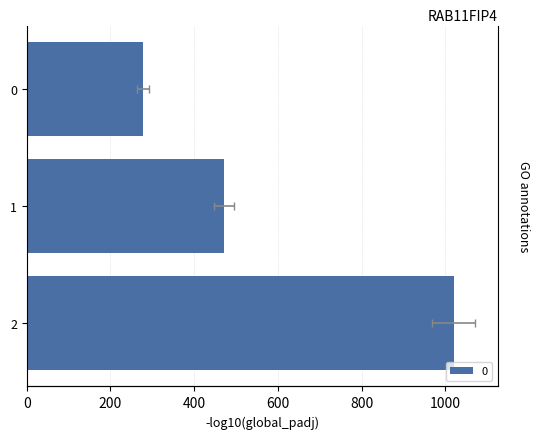

Count the number of values greater than 471.

2